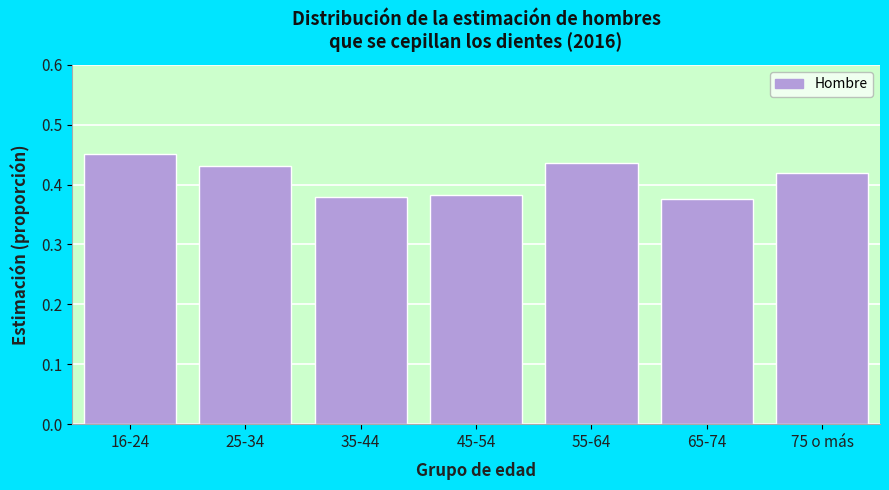

What is the label of the 2nd bar from the right?

65-74